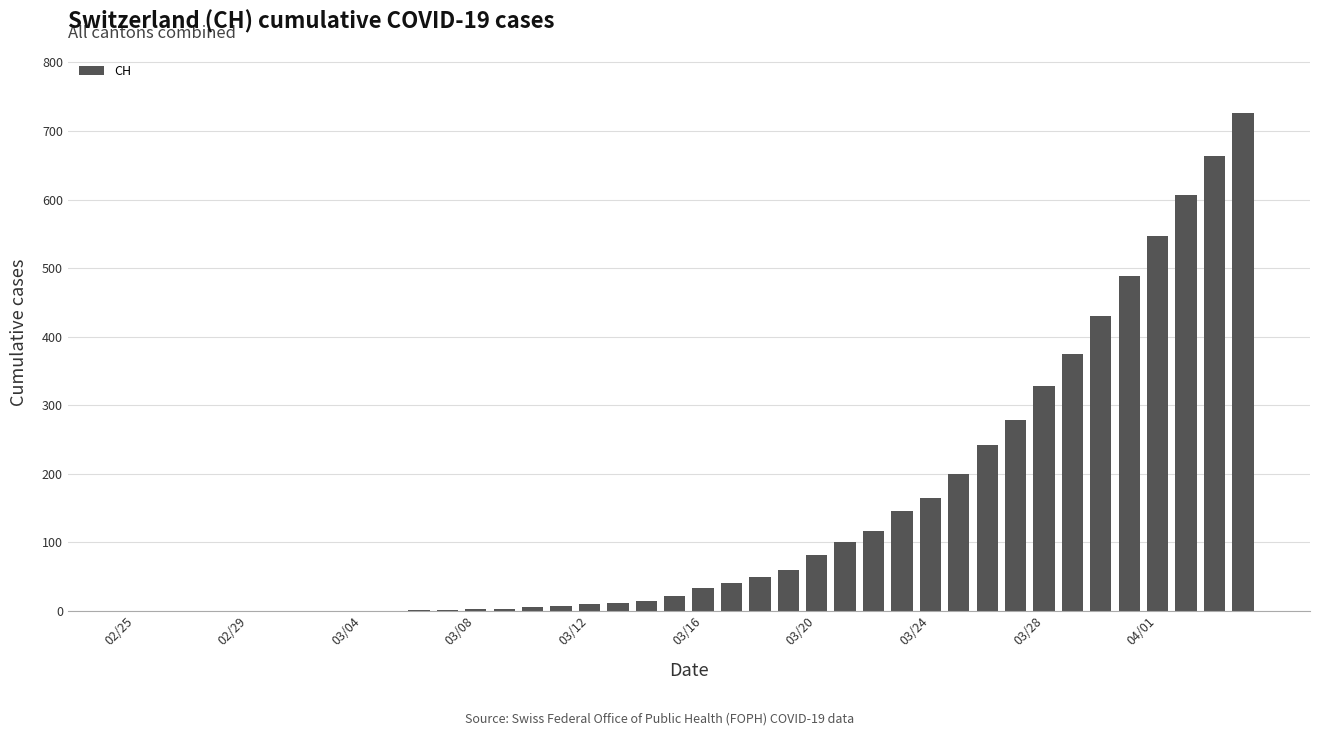

What is the sum of all values?

5750